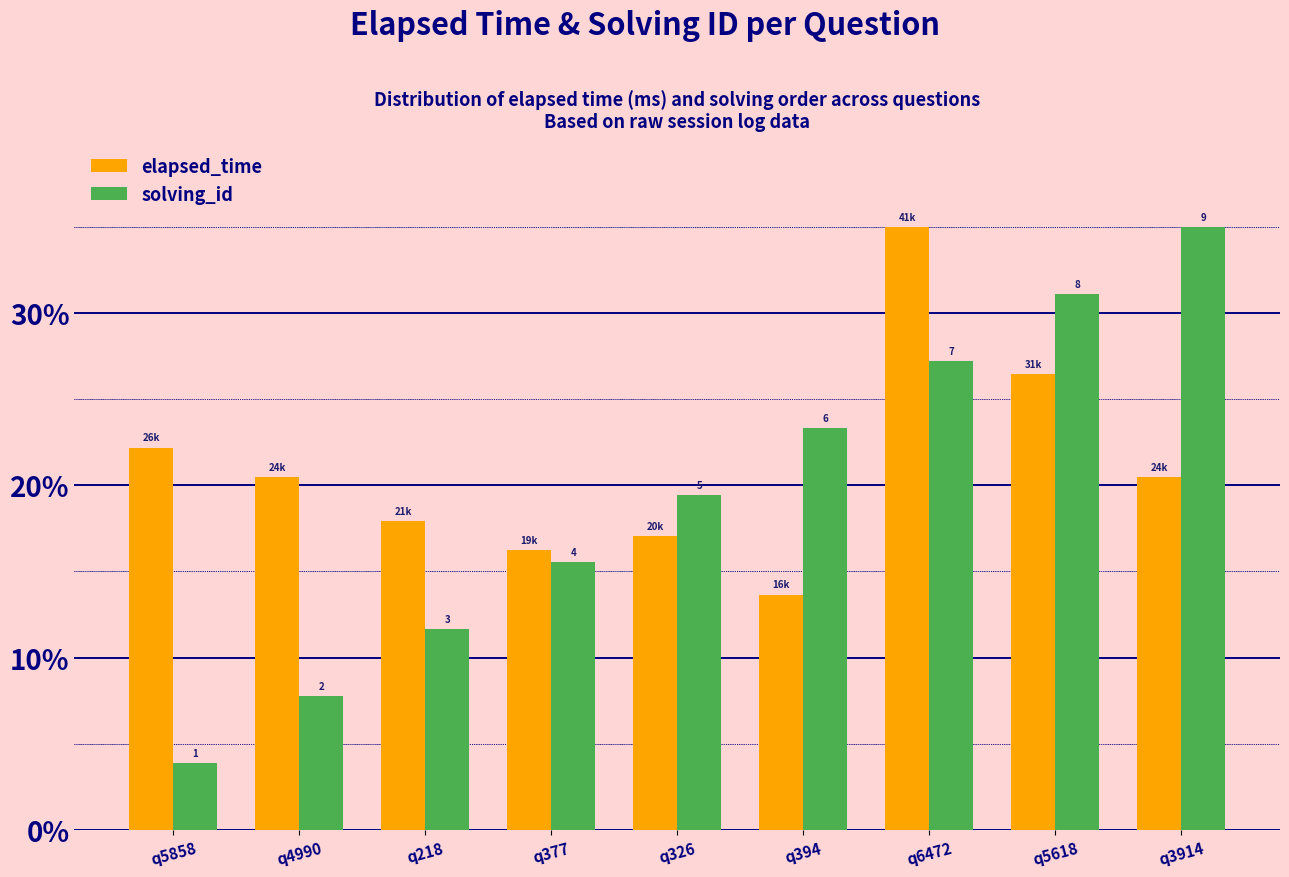

What is the label of the 5th bar from the right?

q326